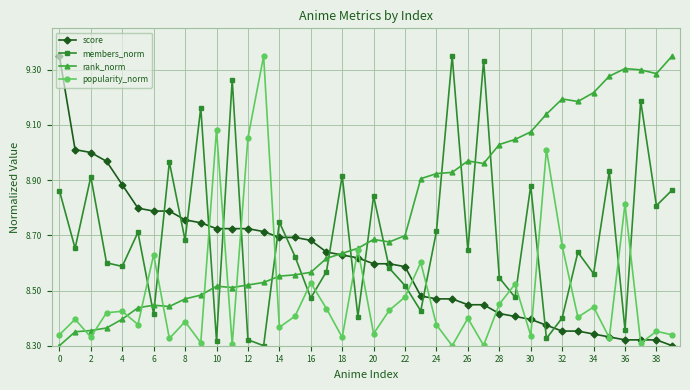

List the series in order of their overall mean, lowest first.

popularity_norm, score, members_norm, rank_norm